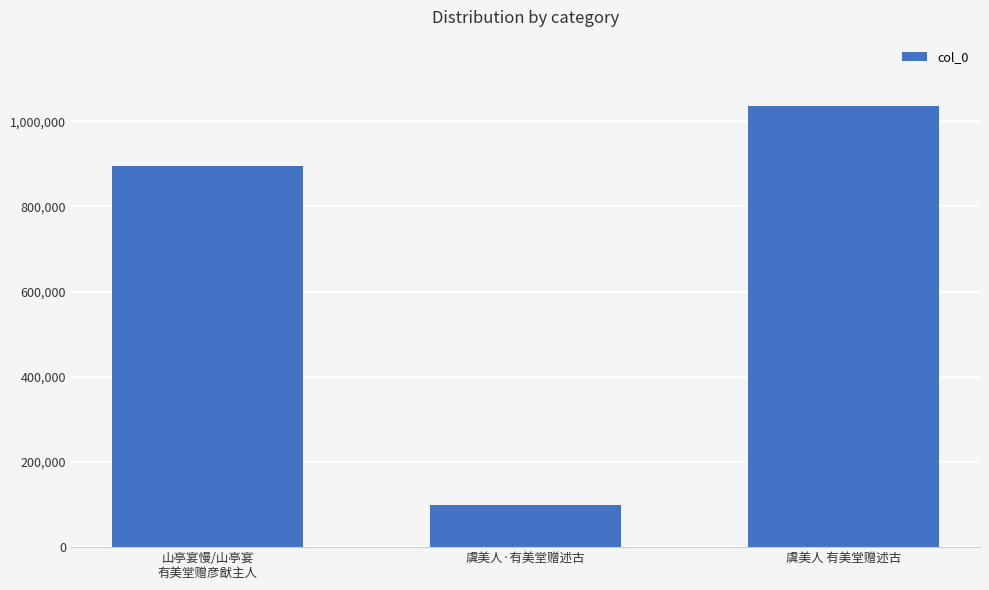

What is the sum of all values?

2030778